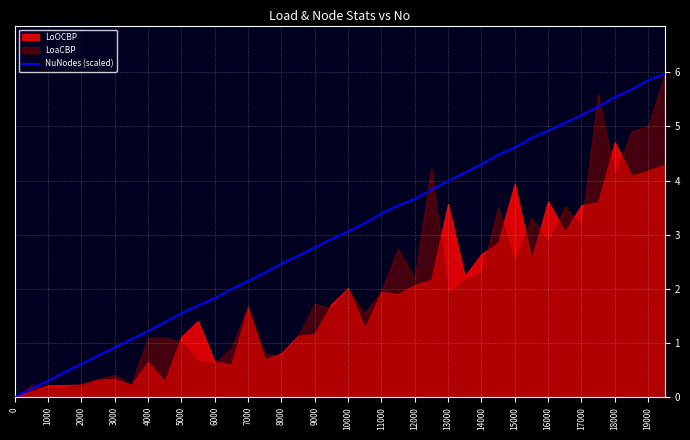

The value of NuNodes (scaled) at 19000 is 5.9. True or false?

True